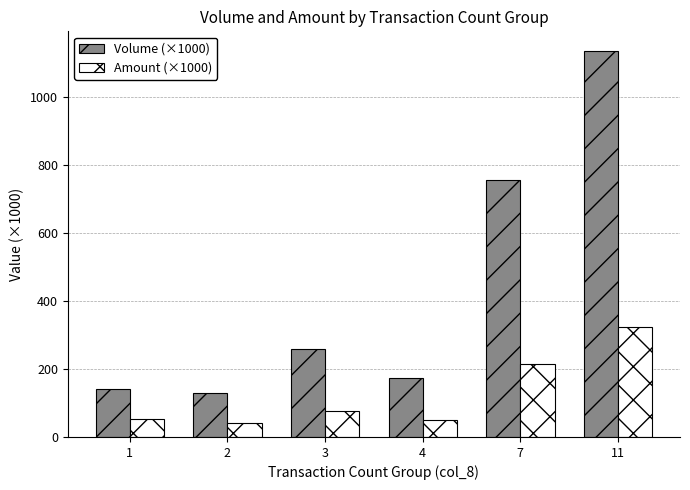

Which series has the widest spread of values?

Volume (×1000)